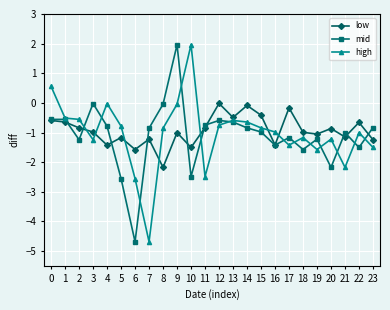

The value of low at 4 is -1.9. True or false?

False